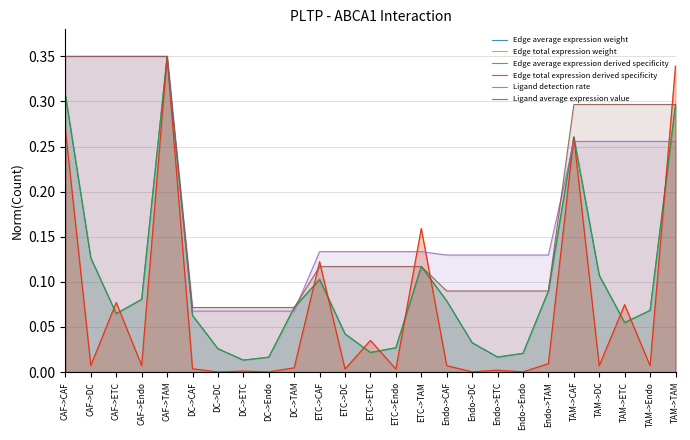

Reading left to right, transcribe all the data shown in this chart.

Edge average expression weight: 0.3	0.1	0.1	0.1	0.3	0.1	0.0	0.0	0.0	0.1	0.1	0.0	0.0	0.0	0.1	0.1	0.0	0.0	0.0	0.1	0.3	0.1	0.1	0.1	0.3
Edge total expression weight: 0.3	0.0	0.1	0.0	0.3	0.0	0.0	0.0	0.0	0.0	0.1	0.0	0.0	0.0	0.2	0.0	0.0	0.0	0.0	0.0	0.3	0.0	0.1	0.0	0.3
Edge average expression derived specificity: 0.3	0.1	0.1	0.1	0.3	0.1	0.0	0.0	0.0	0.1	0.1	0.0	0.0	0.0	0.1	0.1	0.0	0.0	0.0	0.1	0.3	0.1	0.1	0.1	0.3
Edge total expression derived specificity: 0.3	0.0	0.1	0.0	0.3	0.0	0.0	0.0	0.0	0.0	0.1	0.0	0.0	0.0	0.2	0.0	0.0	0.0	0.0	0.0	0.3	0.0	0.1	0.0	0.3
Ligand detection rate: 0.3	0.3	0.3	0.3	0.3	0.1	0.1	0.1	0.1	0.1	0.1	0.1	0.1	0.1	0.1	0.1	0.1	0.1	0.1	0.1	0.3	0.3	0.3	0.3	0.3
Ligand average expression value: 0.3	0.3	0.3	0.3	0.3	0.1	0.1	0.1	0.1	0.1	0.1	0.1	0.1	0.1	0.1	0.1	0.1	0.1	0.1	0.1	0.3	0.3	0.3	0.3	0.3